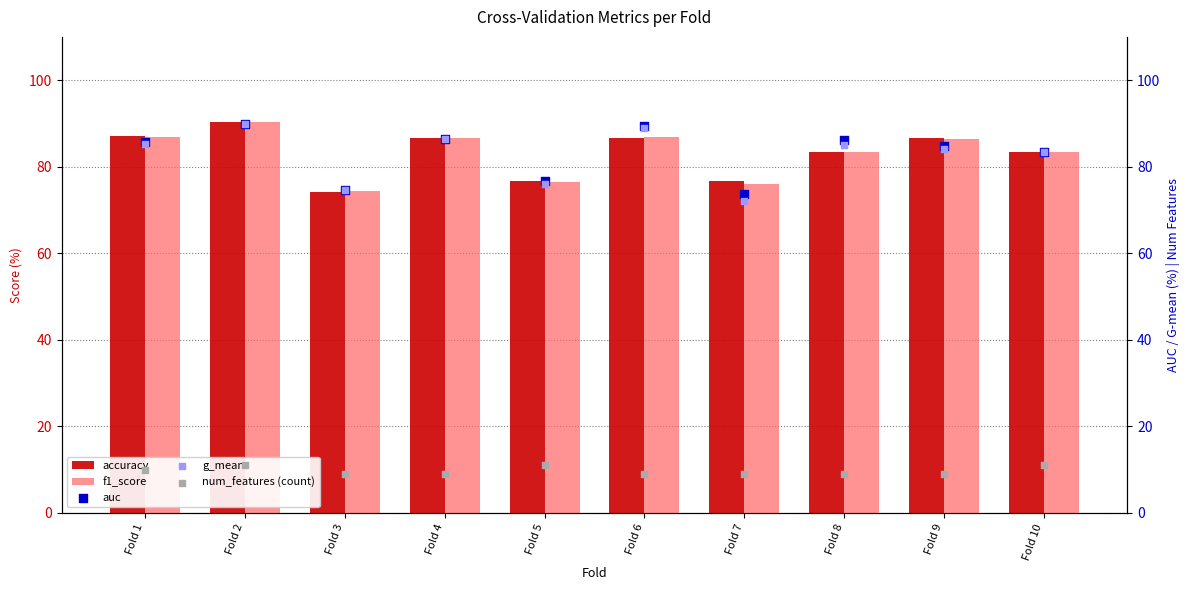

Which series has the largest total across all categories?

accuracy